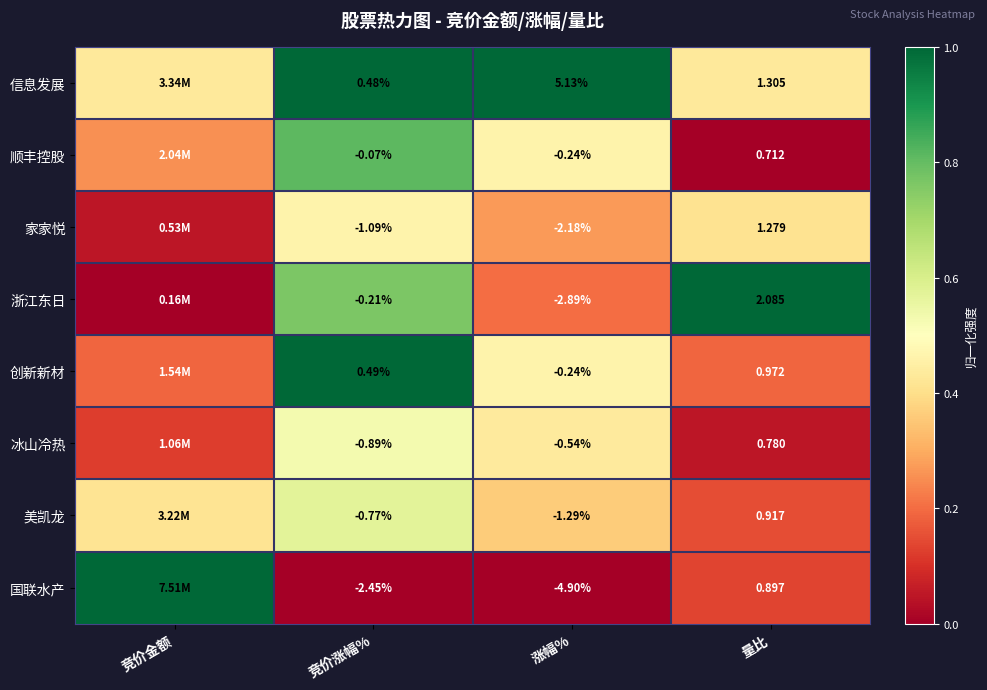

Rank the series by their maximum value, from highest to lowest.

信息发展, 浙江东日, 创新新材, 国联水产, 顺丰控股, 美凯龙, 冰山冷热, 家家悦